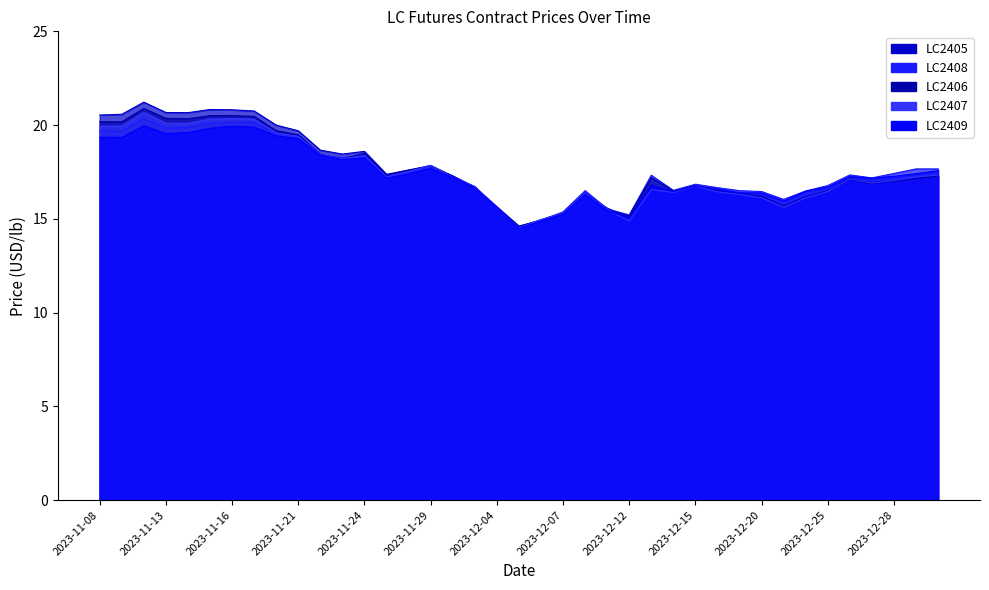

Rank the series by their maximum value, from highest to lowest.

LC2405, LC2406, LC2407, LC2408, LC2409